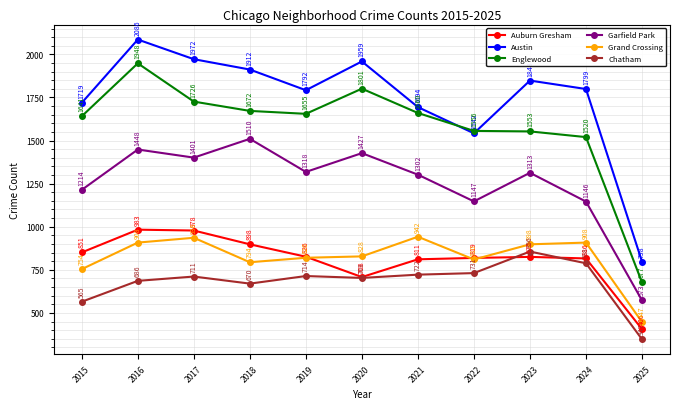

True or false: Englewood has a value of 2937 at 2019.

False